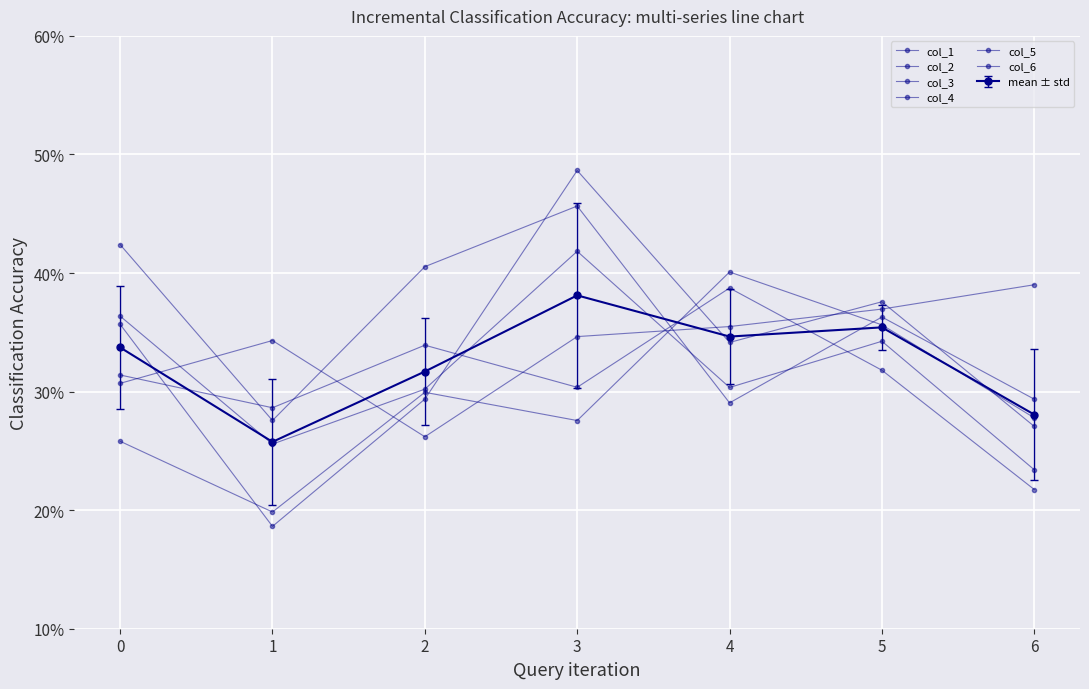

How many distinct data groups are displayed?

7